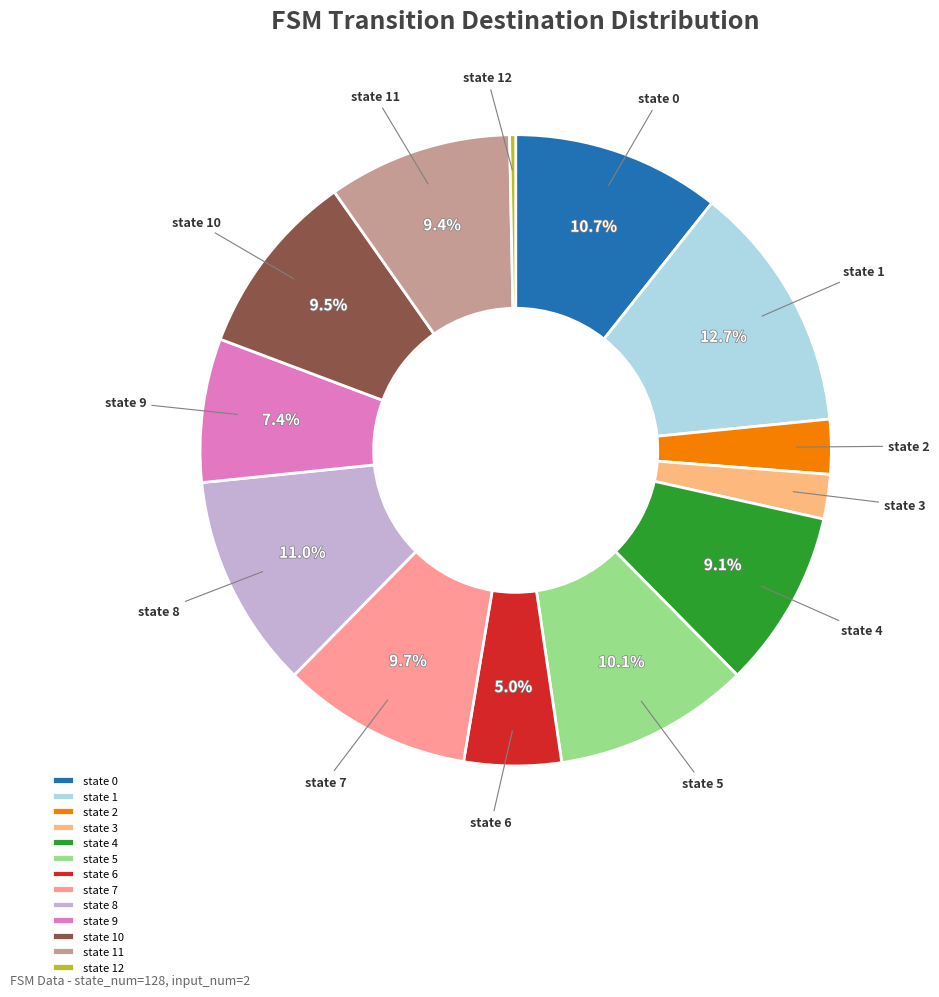

To the nearest percent, what is the average slice percentage?

8%